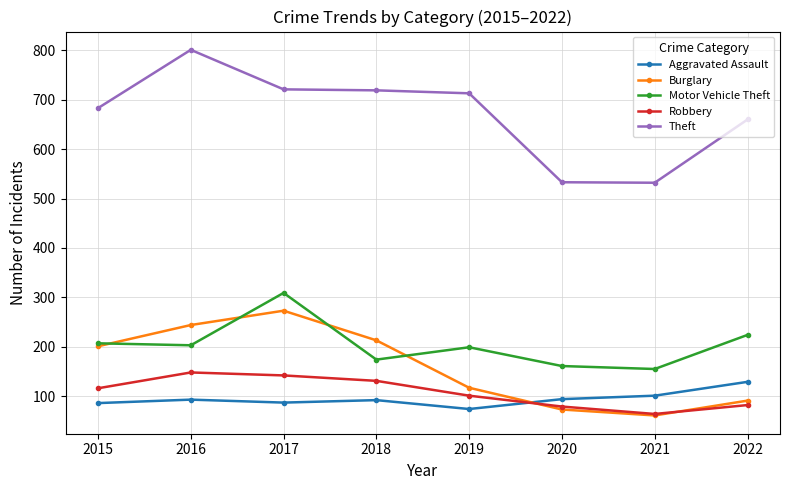

Is the value of Aggravated Assault at 2022 greater than the value of Burglary at 2018?

No